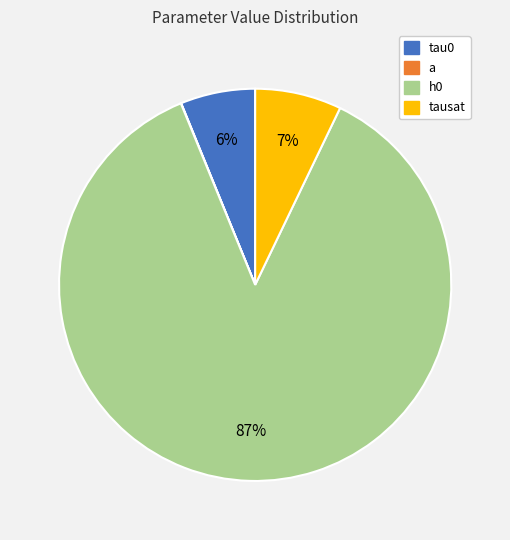

What percentage is NOT represented by h0?

13.3%